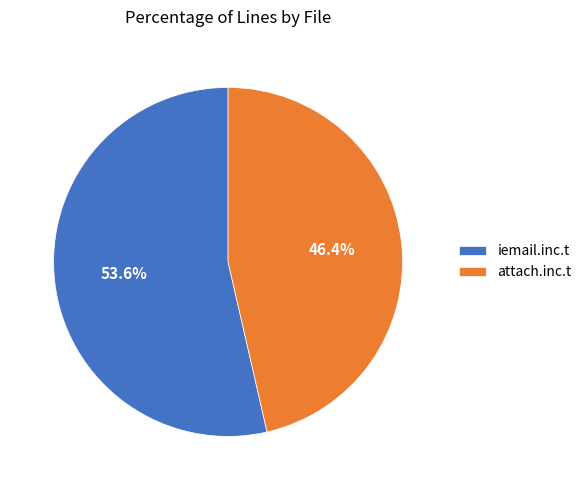

Rank the categories by value from highest to lowest.

iemail.inc.t, attach.inc.t